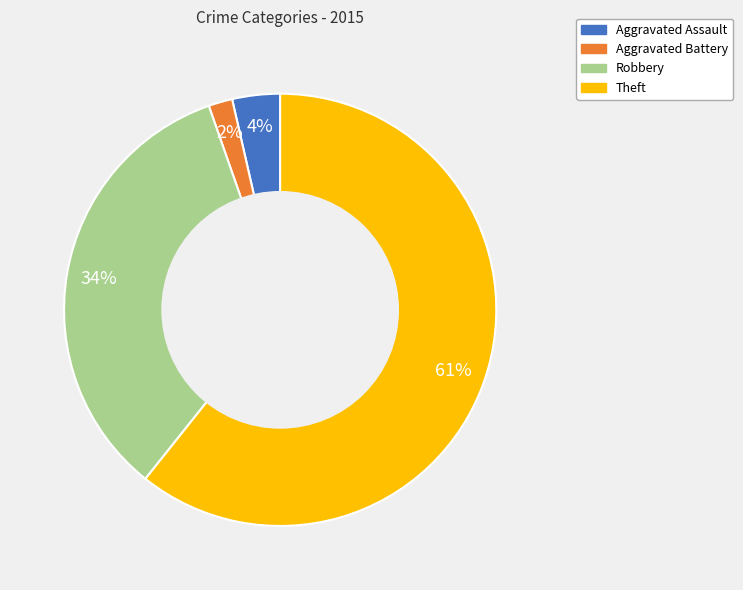

To the nearest percent, what percentage of the pie is Aggravated Assault?

4%